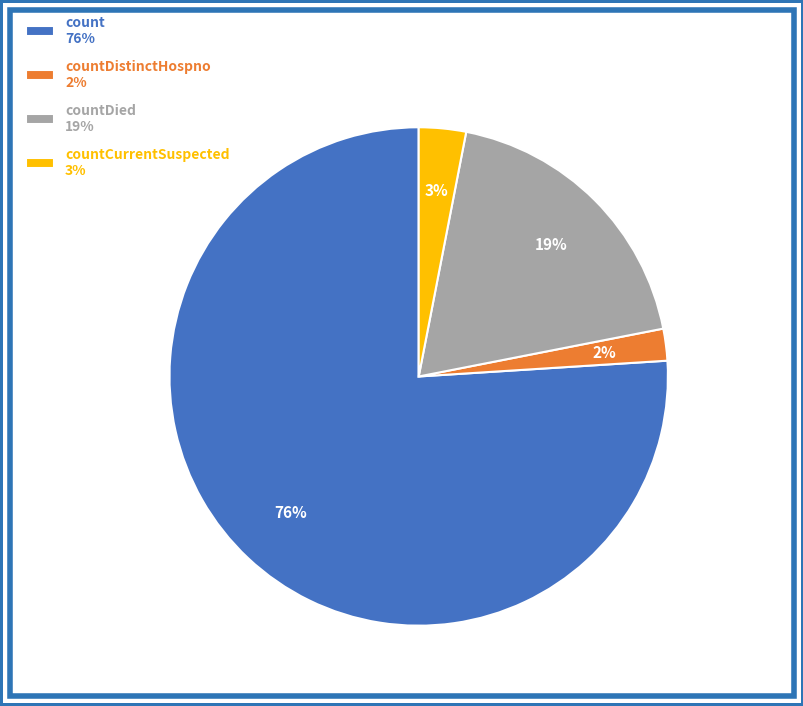

How many slices are in this pie chart?

4